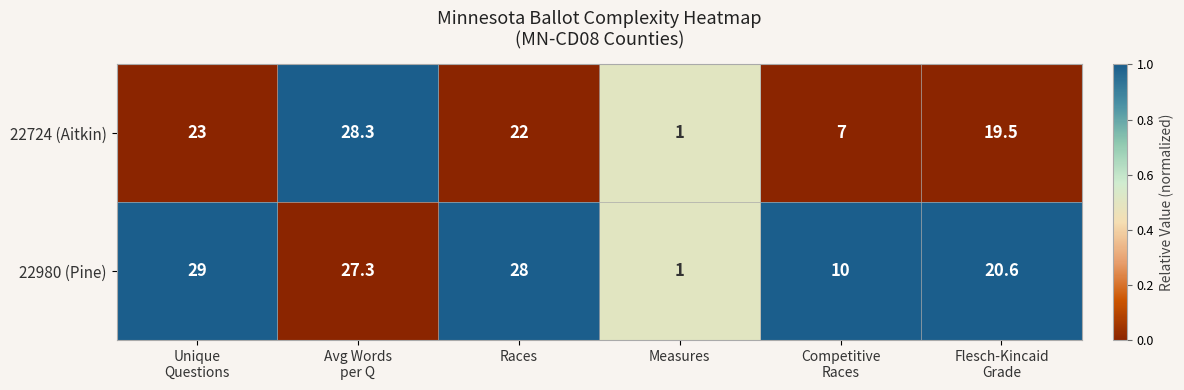

What is the smallest value displayed?

1.0